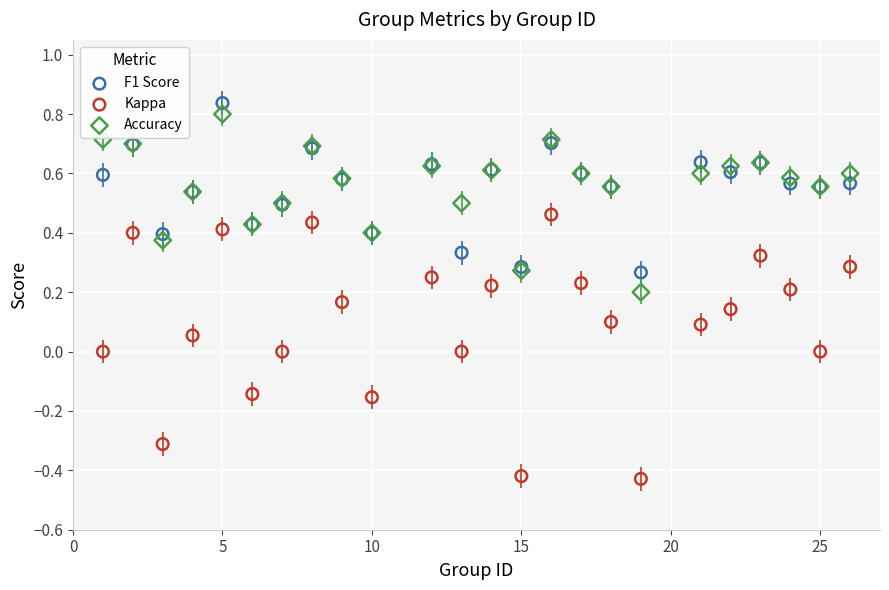

Which series reaches the minimum Y coordinate?

Kappa